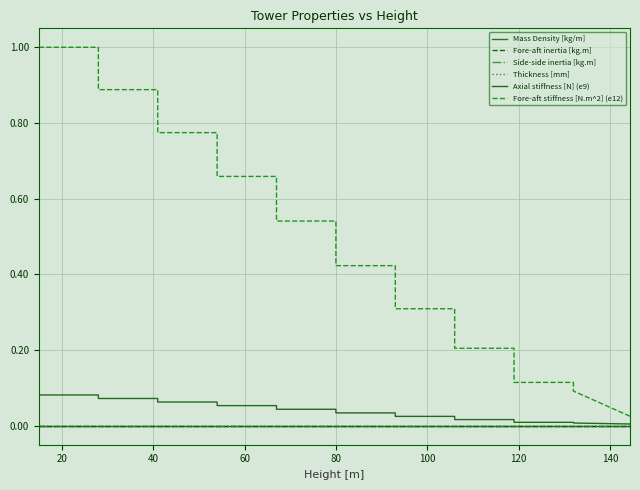

Which series has the largest range (max minus min)?

Fore-aft stiffness [N.m^2] (e12)